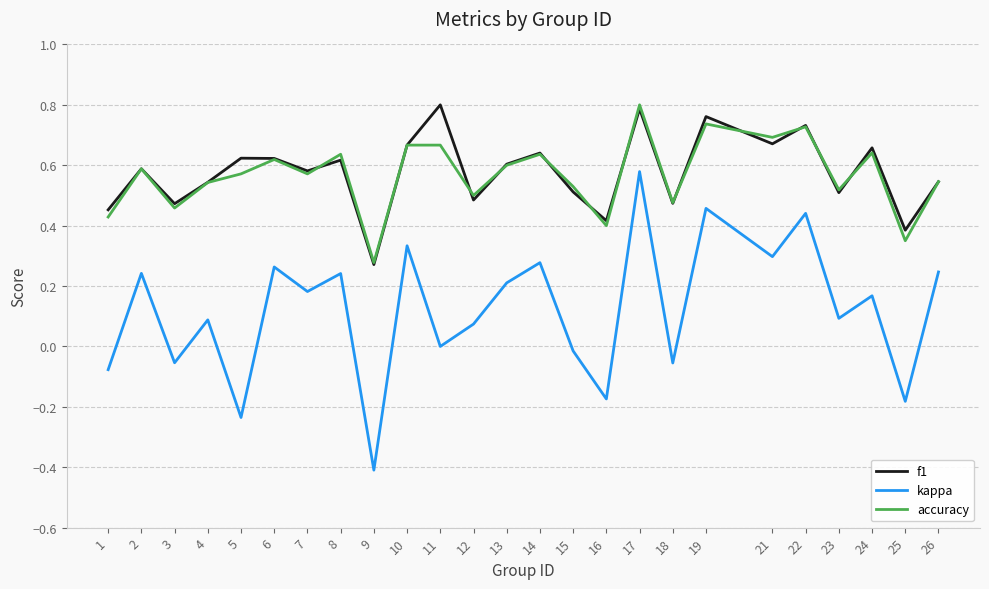

Between 17 and 19, which series saw the biggest shift?

kappa